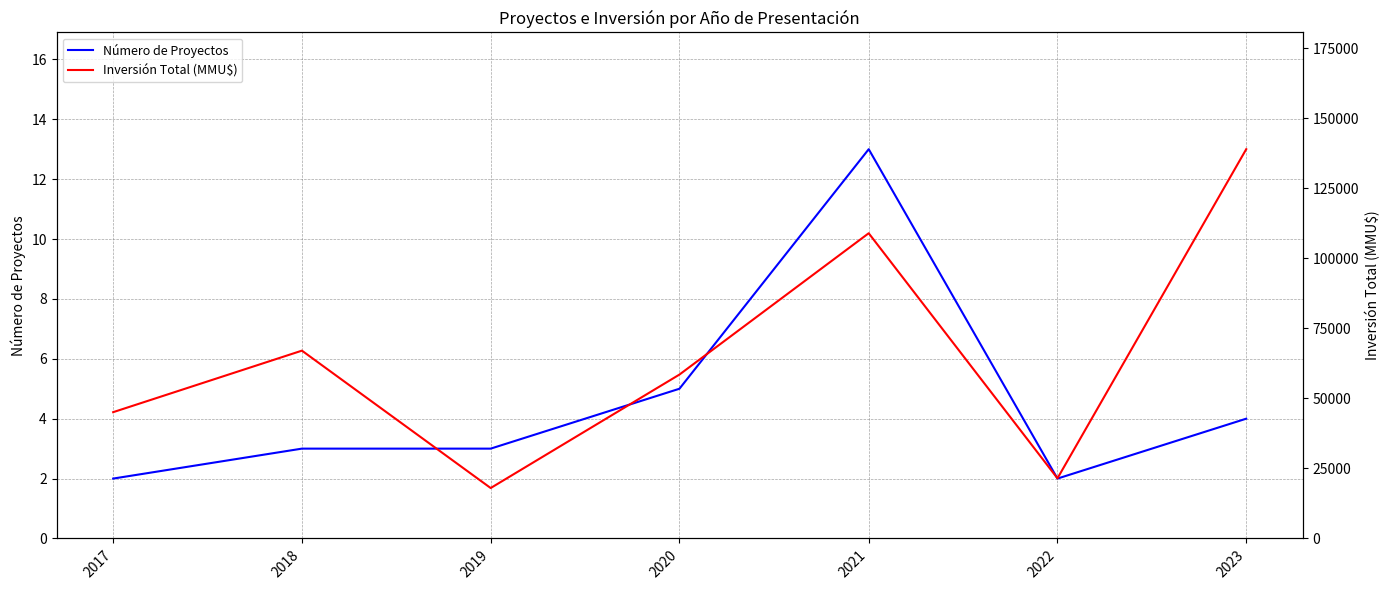

Reading left to right, what are all the values shown in this chart?

Número de Proyectos: 2	3	3	5	13	2	4
Inversión Total (MMU$): 45082	67040	18000	58500	108952	21466	138949